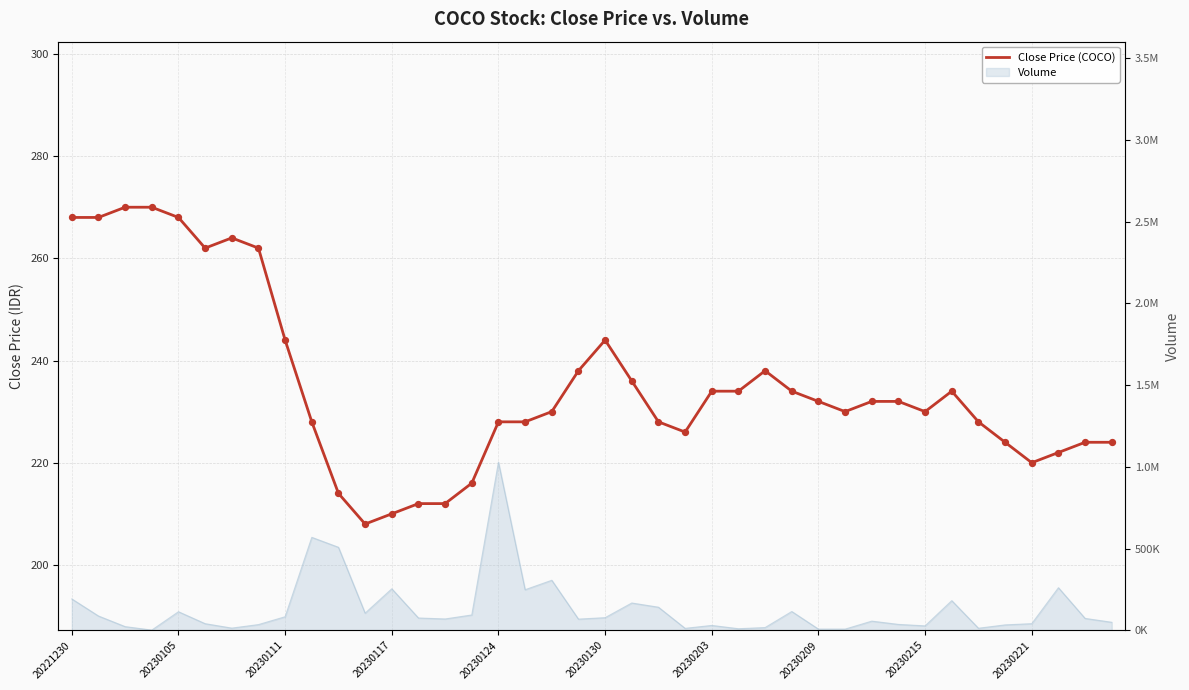

What is the ratio of the value at 20230130 to the value at 20230203?

1.0